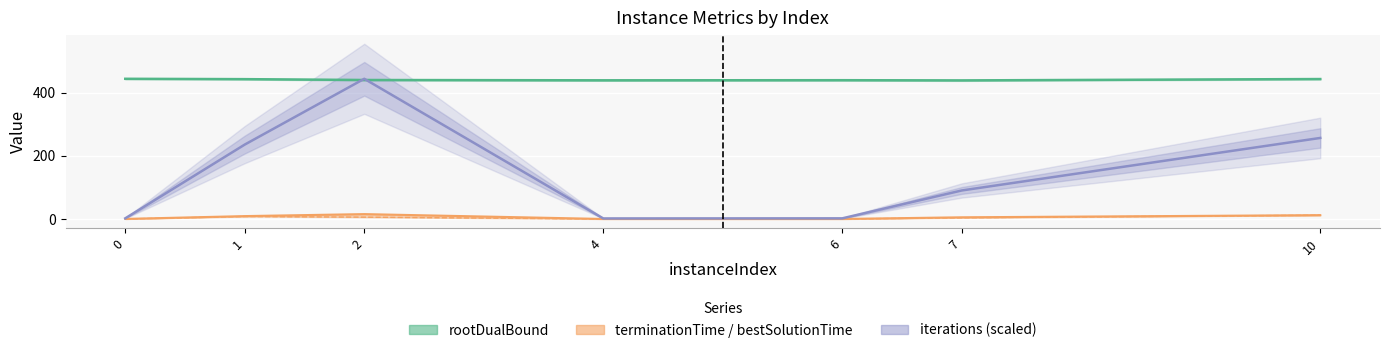

How many interior local peaks does the rootDualBound series have?

1